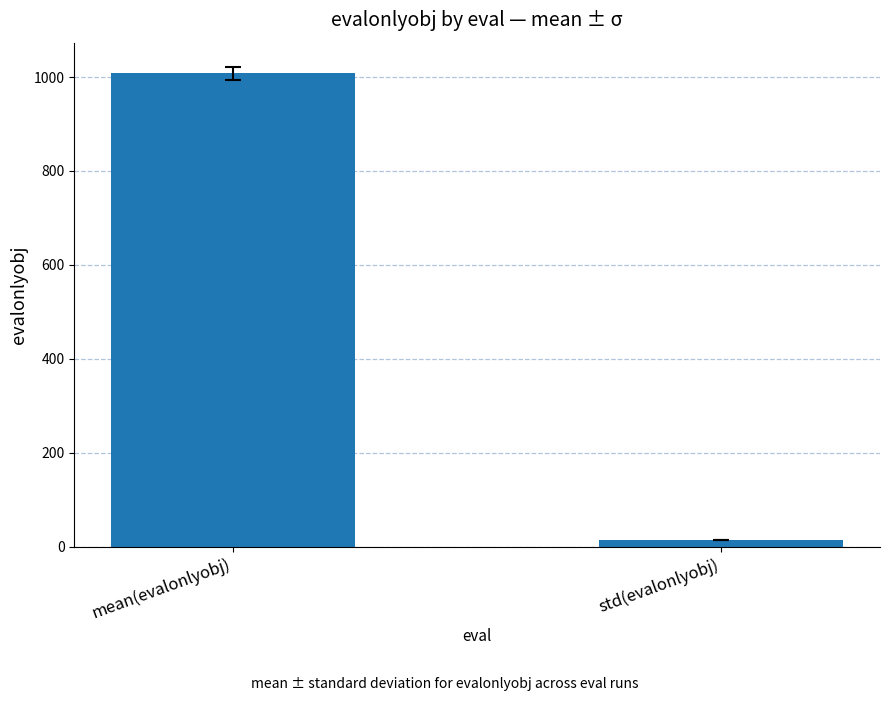

What is the label of the 1st bar from the left?

mean(evalonlyobj)